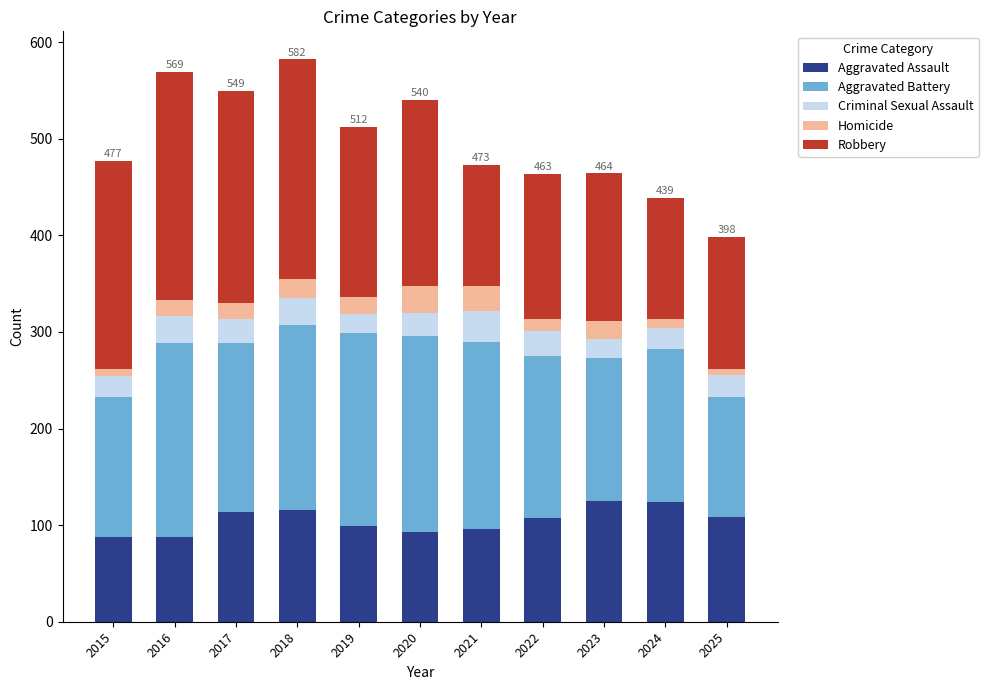

Read the Aggravated Assault value at 2017.

114